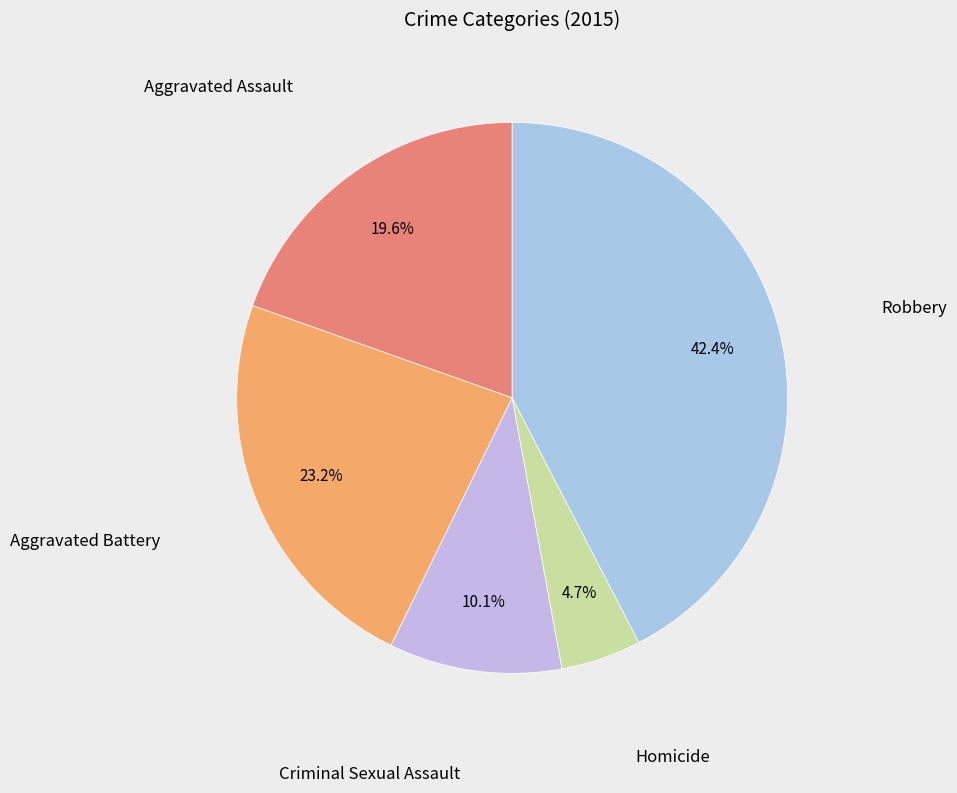

Approximately how many times larger is the value at Aggravated Assault compared to Homicide?

4.2